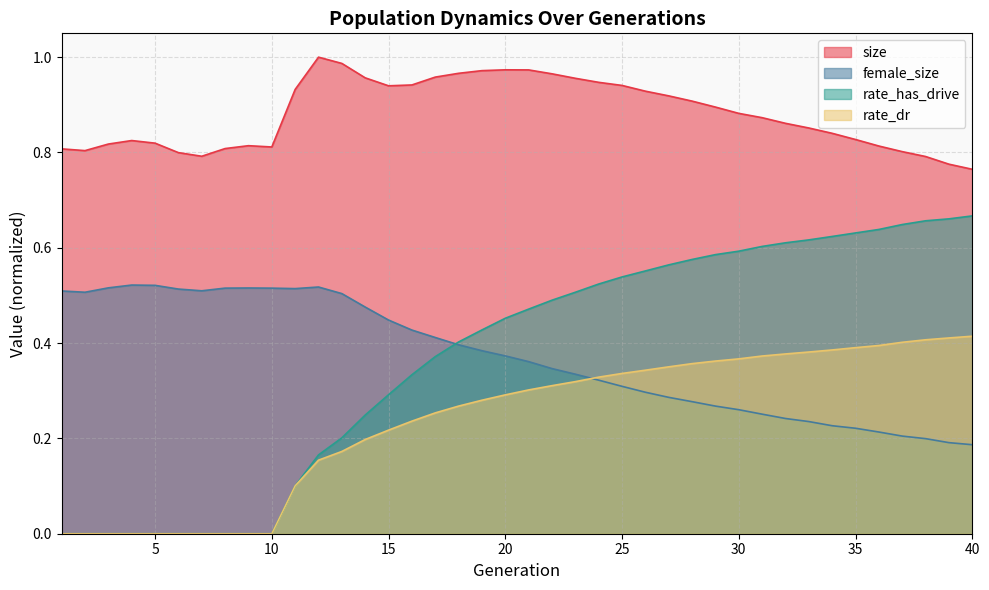

What is the approximate value of female_size at 16?

0.4